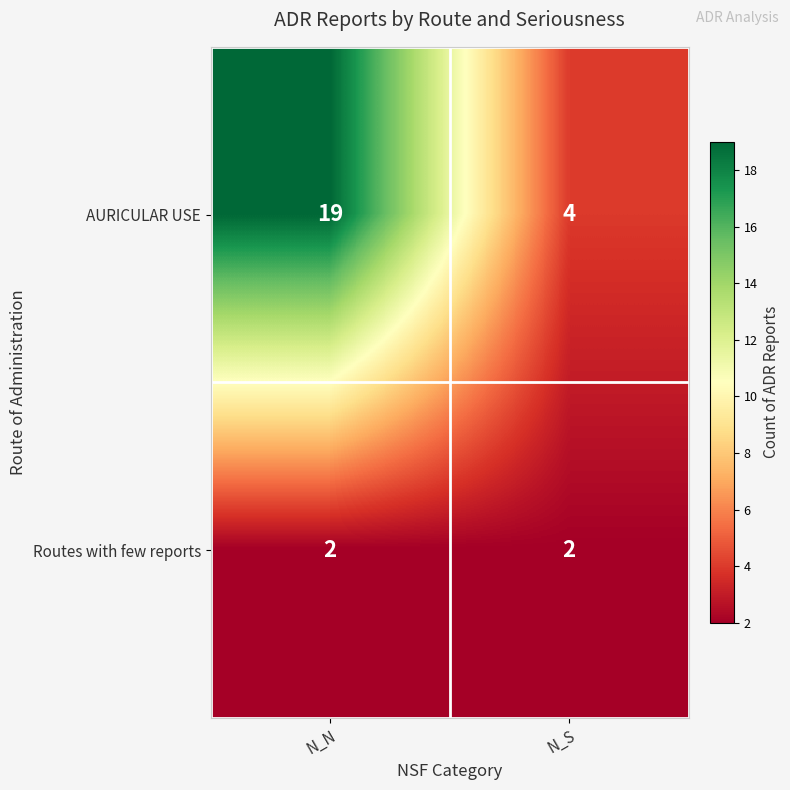

At which label is AURICULAR USE closest to 11?

N_S